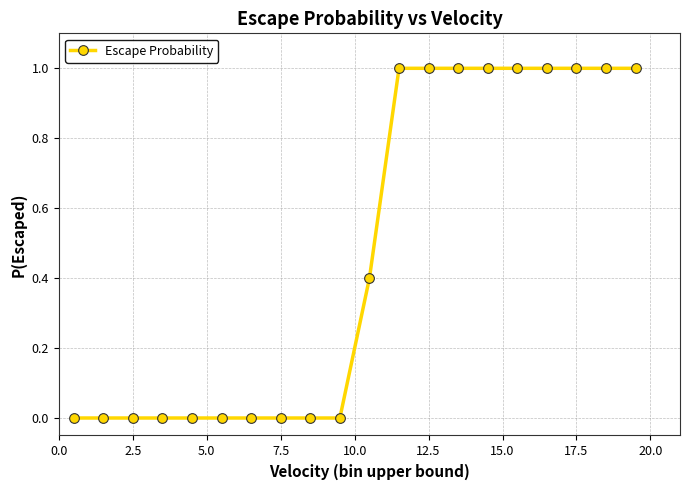

What is the maximum value shown in the chart?

1.0